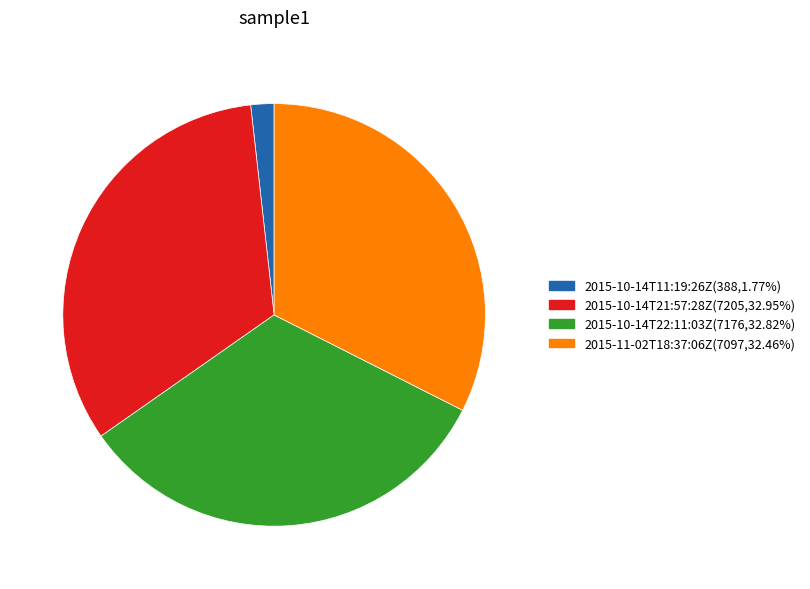

How many segments does this pie chart have?

4